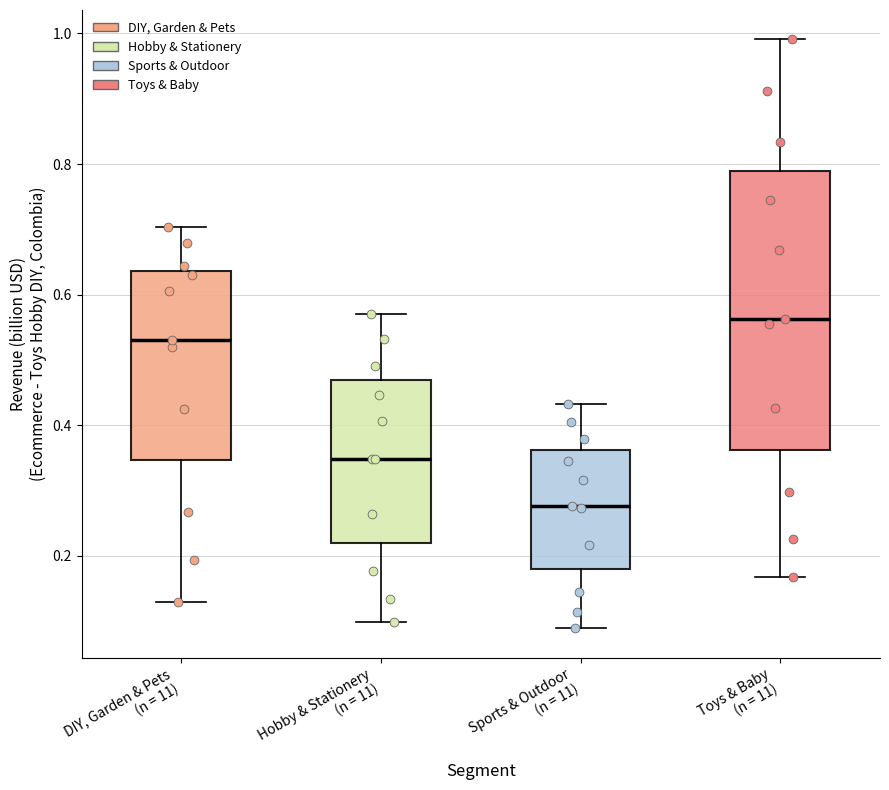

Reading left to right, transcribe this box plot: for each box, give where its median line is, the range the box spans, and where its two whiskers end, as read against the y-axis. The values are not printed on the chart, so give them approximately, as read against the axis.

DIY, Garden & Pets (n = 11): median 0.54, box 0.34 to 0.64, whiskers 0.12 to 0.70
Hobby & Stationery (n = 11): median 0.34, box 0.22 to 0.46, whiskers 0.10 to 0.58
Sports & Outdoor (n = 11): median 0.28, box 0.18 to 0.36, whiskers 0.08 to 0.44
Toys & Baby (n = 11): median 0.56, box 0.36 to 0.78, whiskers 0.16 to 1.00